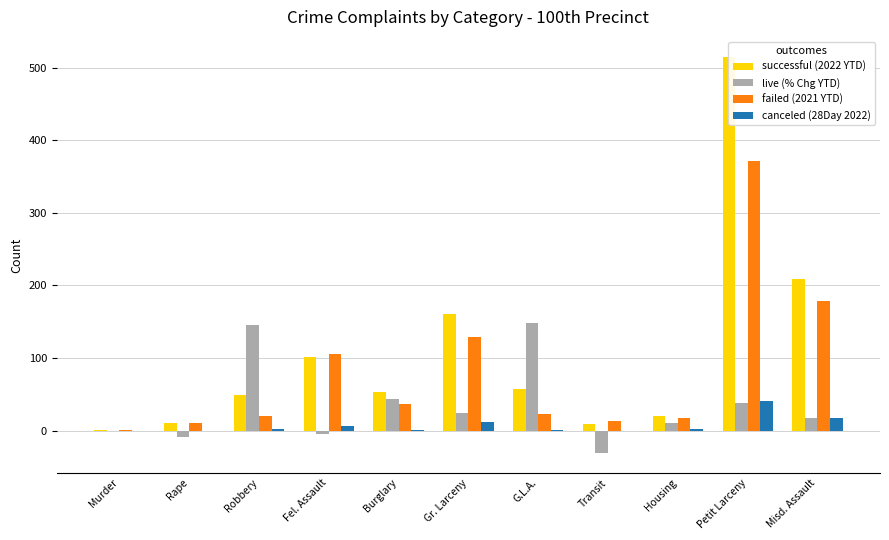

What is the sum of all failed (2021 YTD) values?

908